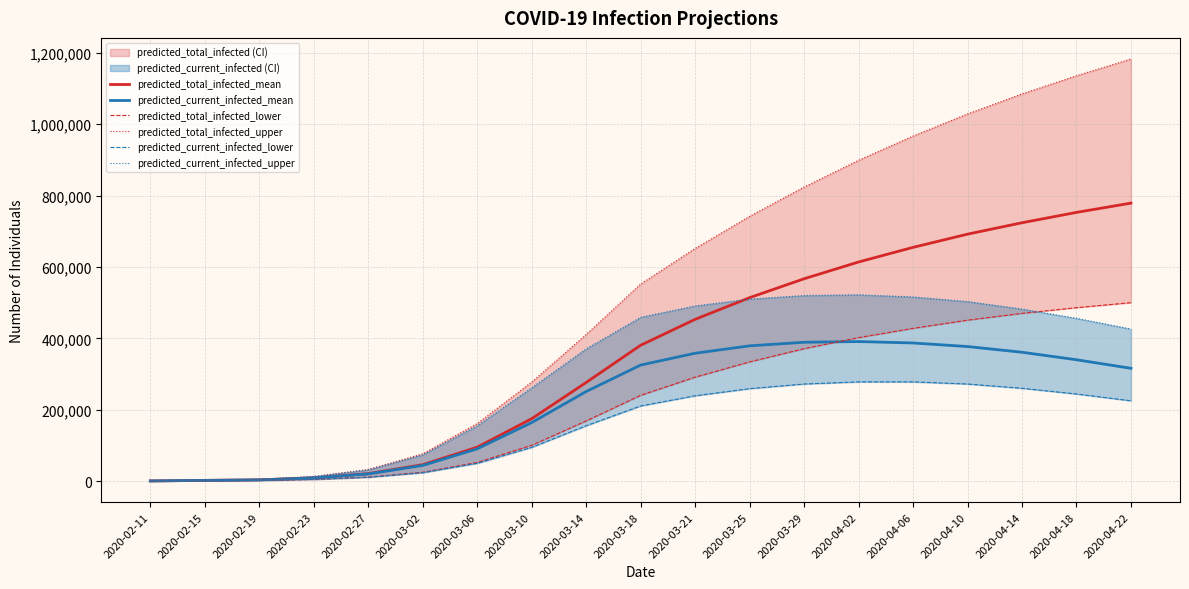

Which category has the lowest value in the predicted_total_infected_mean series?

2020-02-11